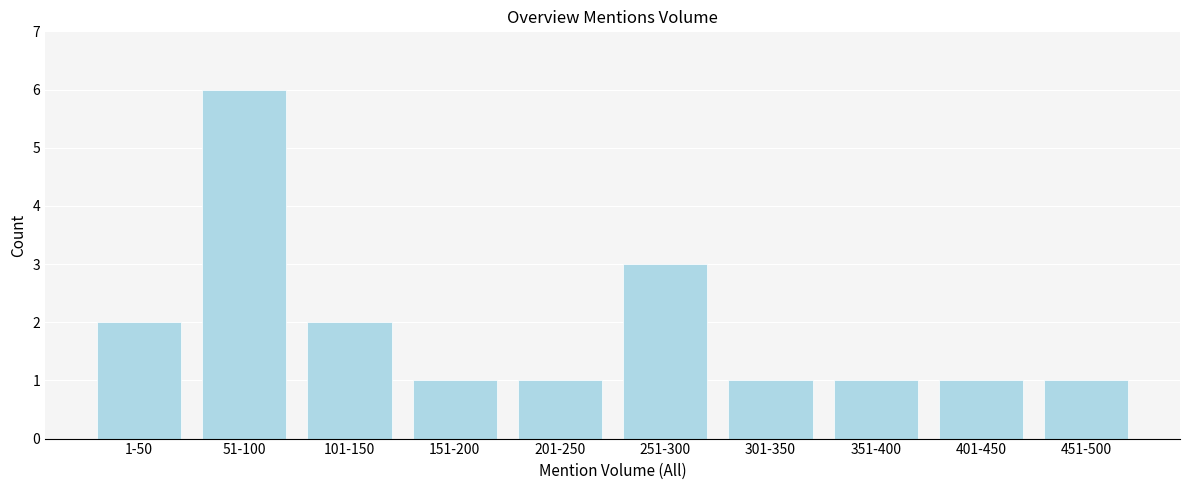

Reading left to right, what are all the values shown in this chart?

2	6	2	1	1	3	1	1	1	1